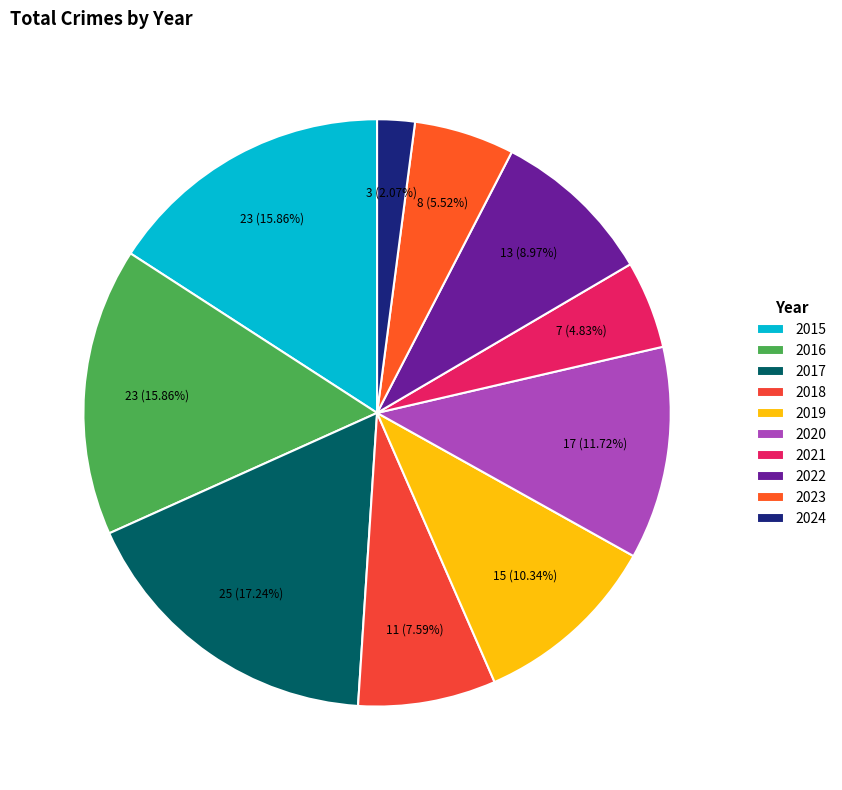

Rank the categories by value from lowest to highest.

2024, 2021, 2023, 2018, 2022, 2019, 2020, 2015, 2016, 2017